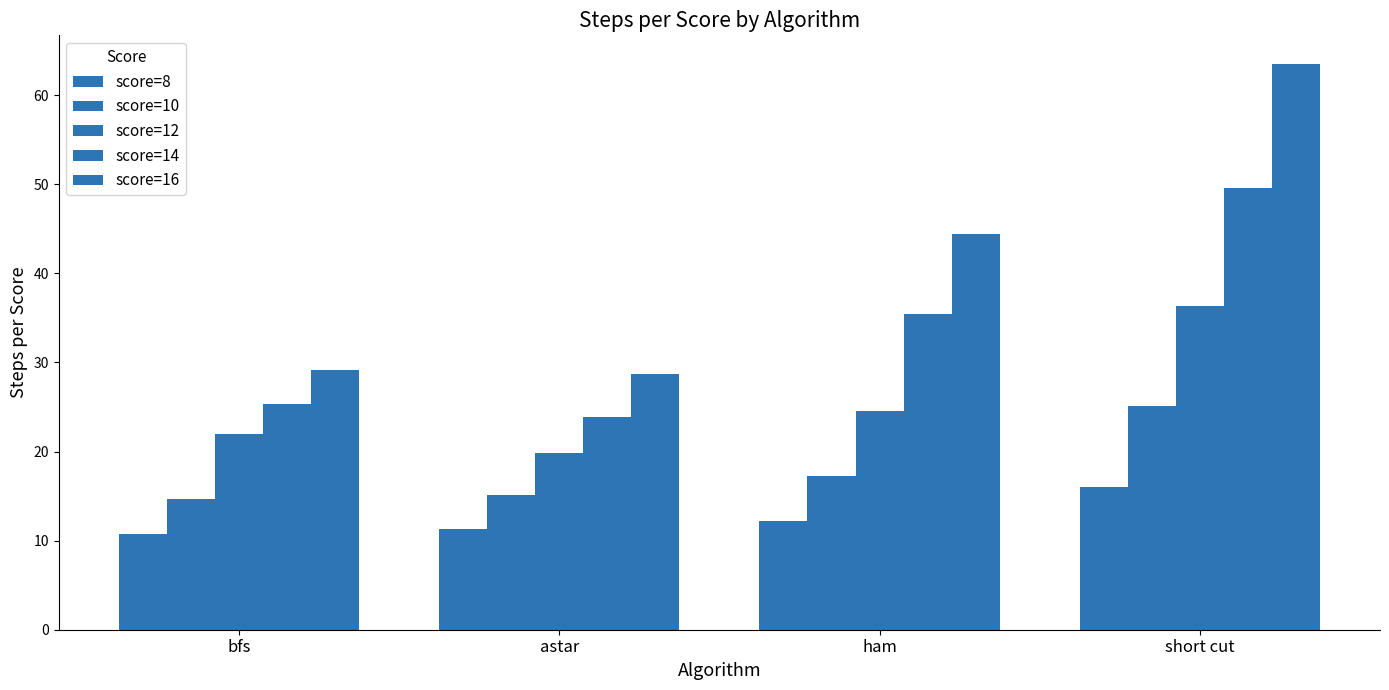

Is the value of score=14 at astar greater than the value of score=12 at bfs?

Yes